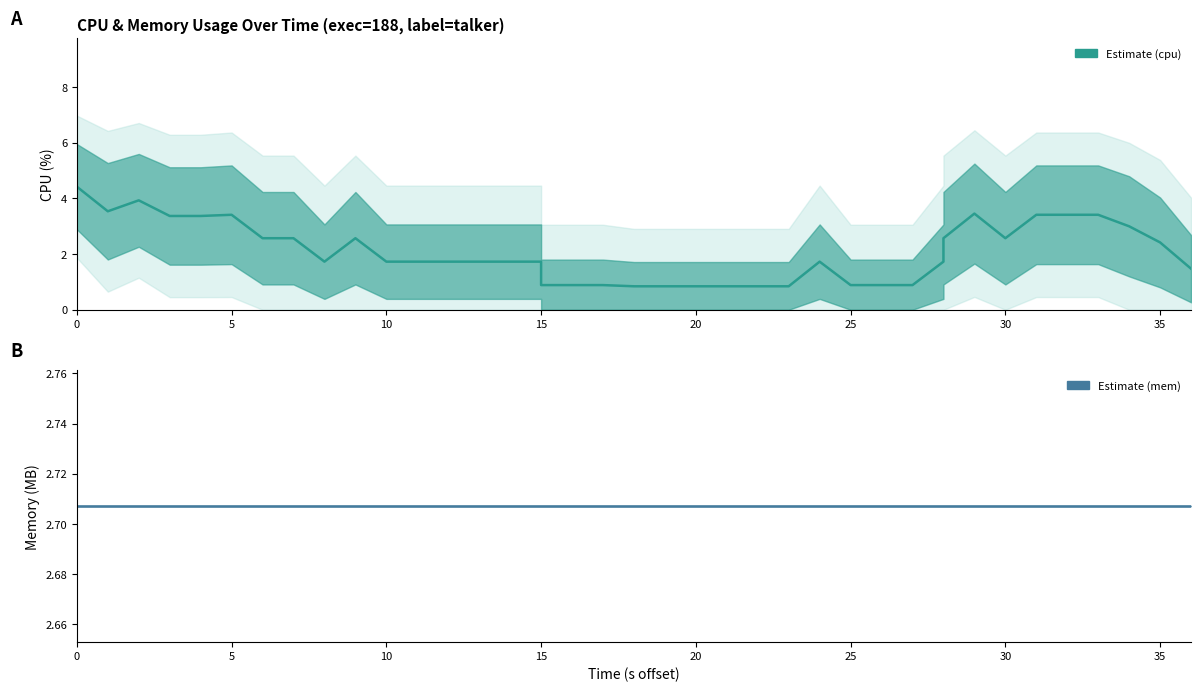

What is the average value of the mem (estimate) series?

2.7